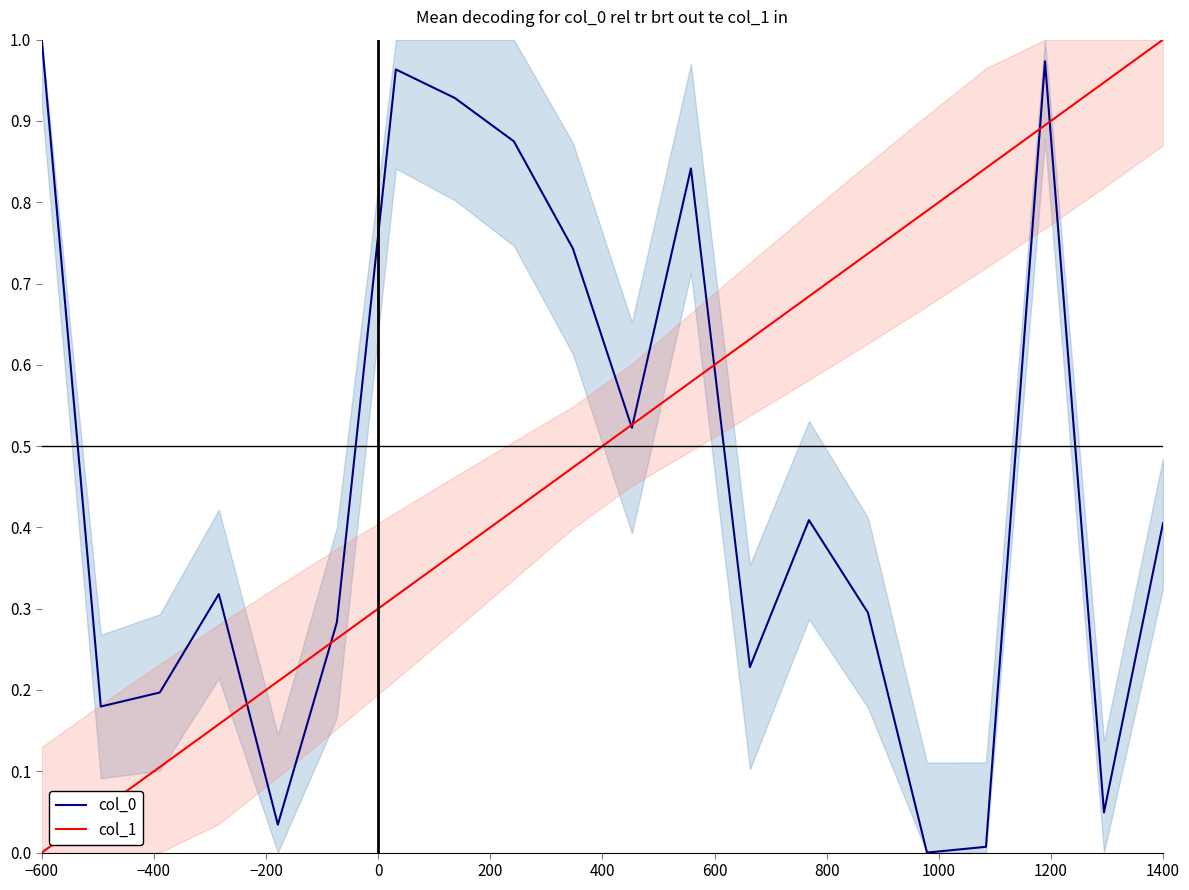

The col_0 series shows 0.7 at 1400. True or false?

False